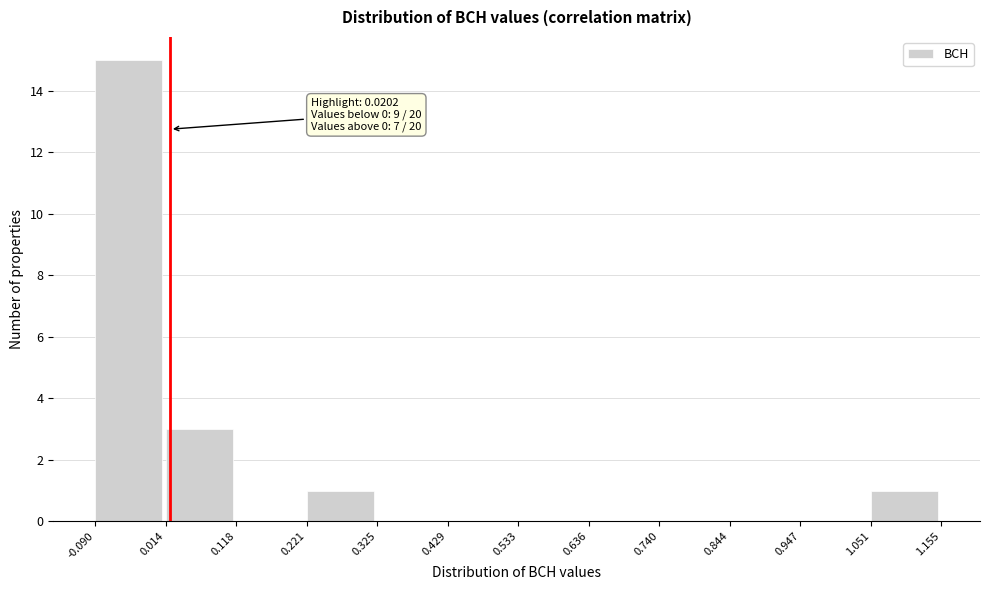

Over which range of the x-axis is the bar tallest?

-0.090 to 0.014